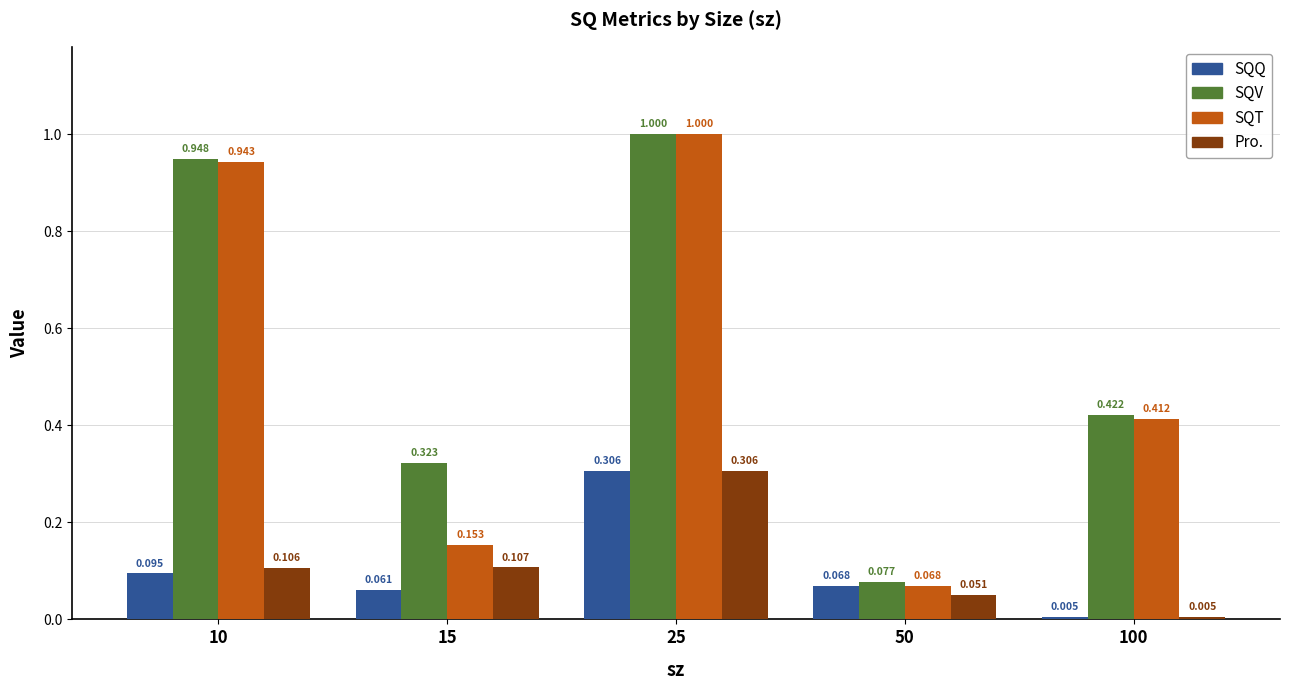

Rank the series at 10 from highest to lowest value.

SQV, SQT, Pro., SQQ